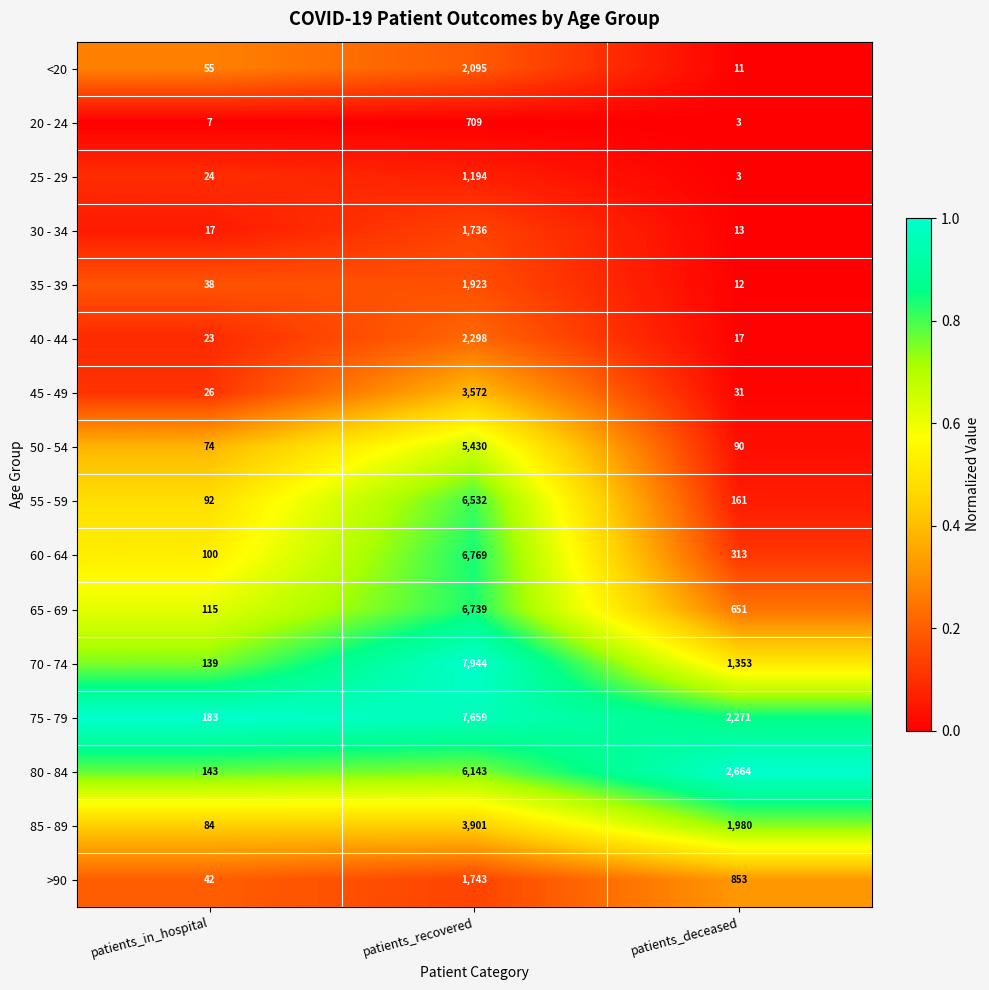

Which series has the largest total across all categories?

75 - 79